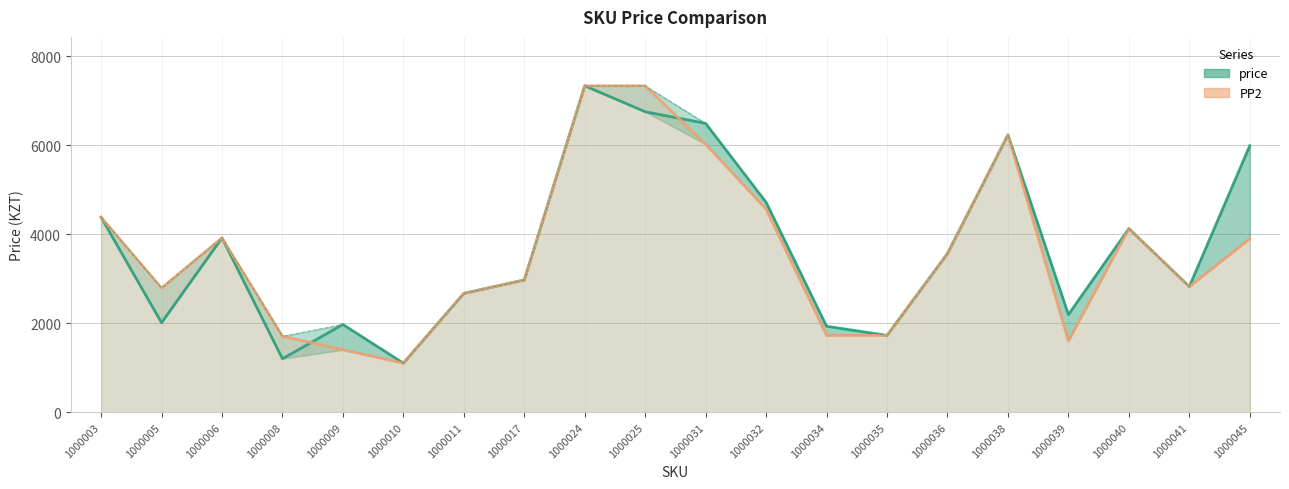

At how many categories does at least one series exceed 3653?

9